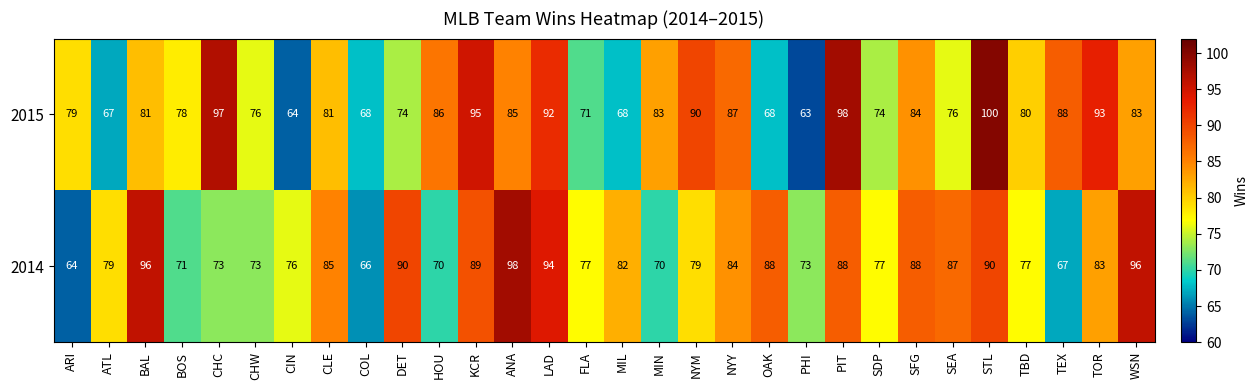

What is the difference between the maximum and minimum values in the 2014 series?

34